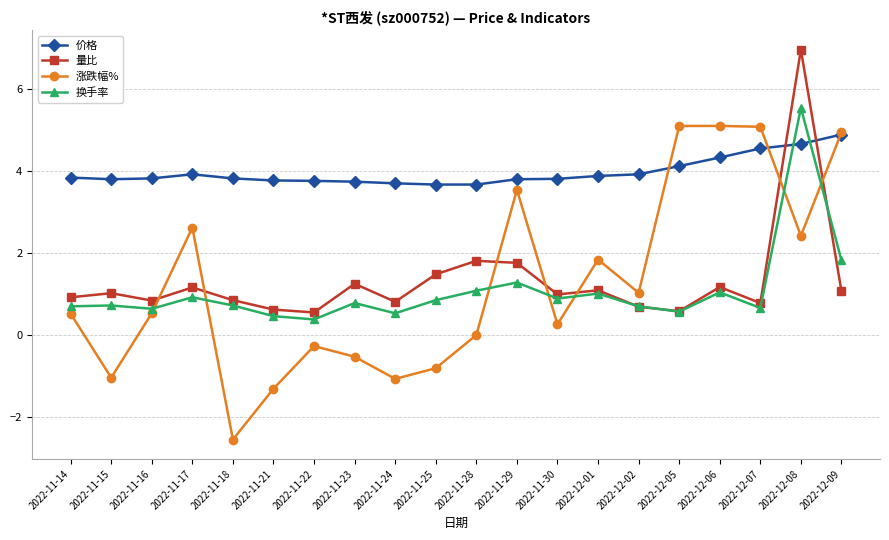

Which series has the widest spread of values?

涨跌幅%